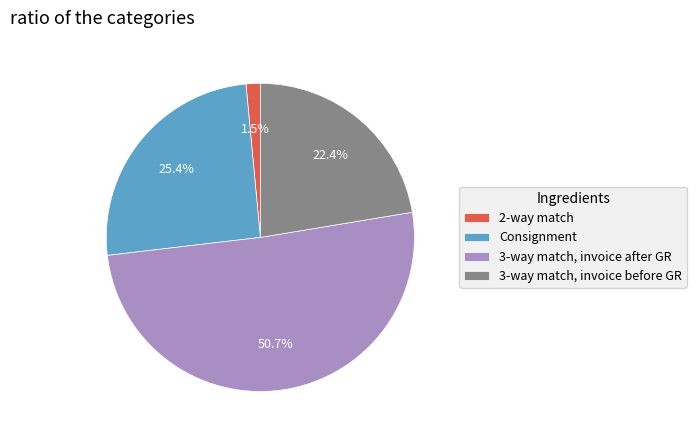

To the nearest percent, what is the difference between the largest and smallest slice percentages?

49%